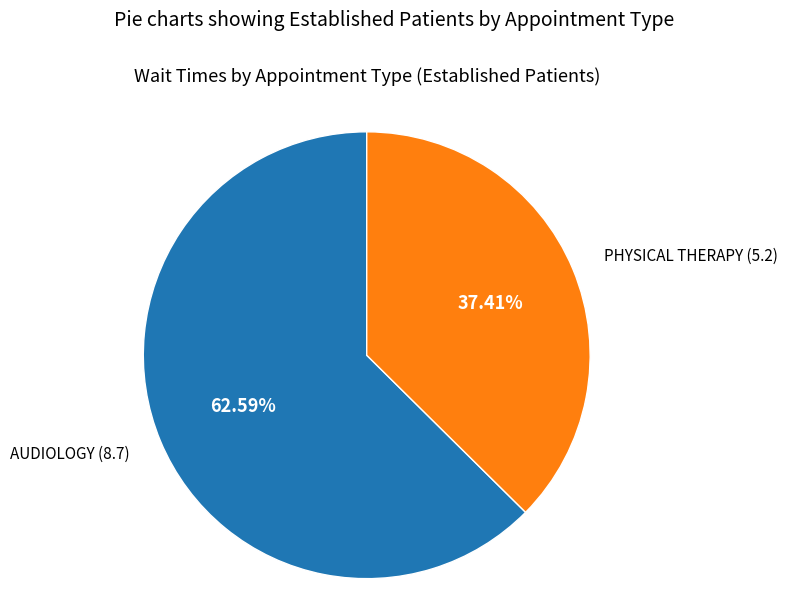

The PHYSICAL THERAPY slice represents 37% of the pie. True or false?

True